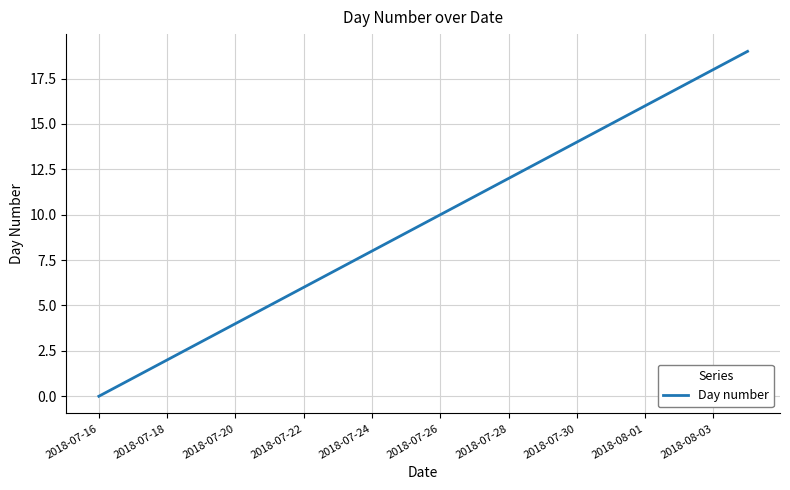

What is the difference between the maximum and minimum values?

19